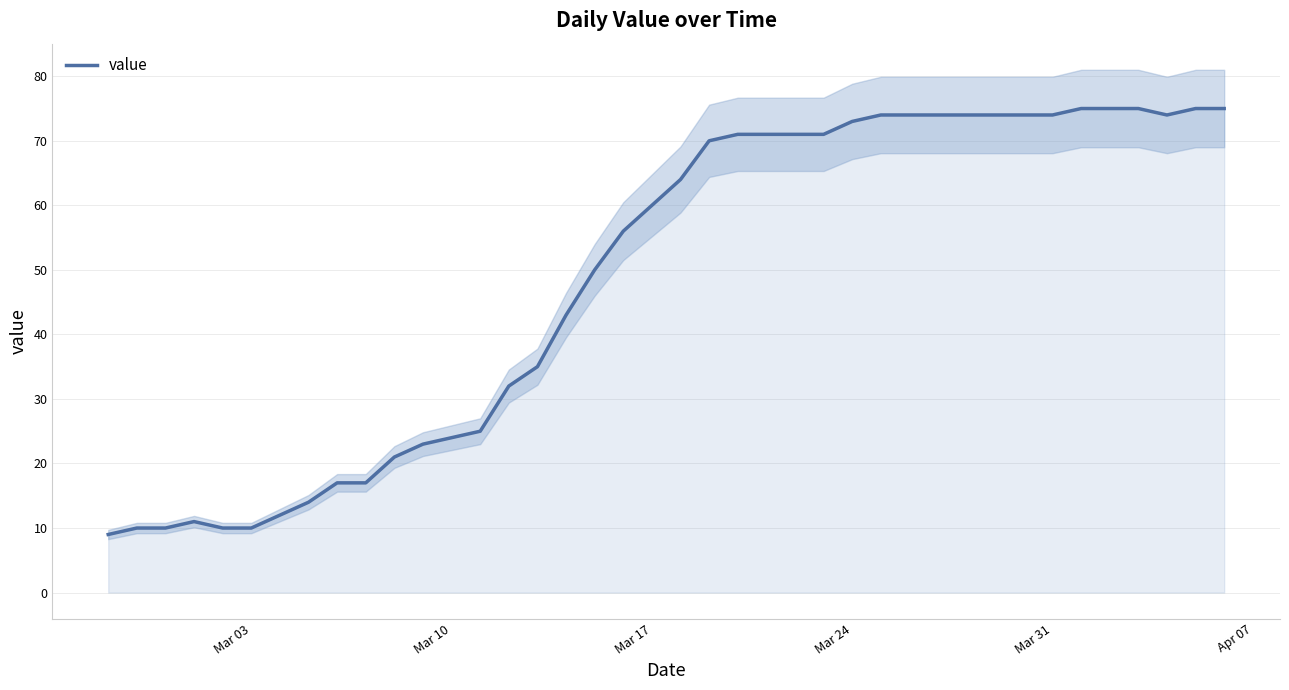

What is the highest value of the value series?

75